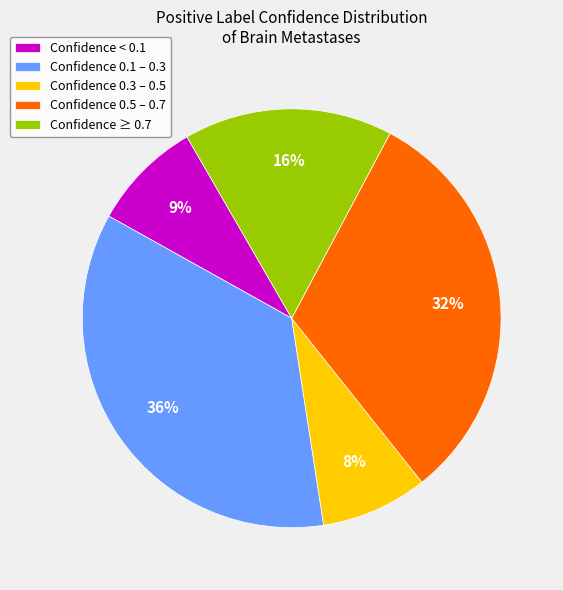

To the nearest percent, what is the combined percentage of Confidence ≥ 0.7 and Confidence 0.5 – 0.7?

48%